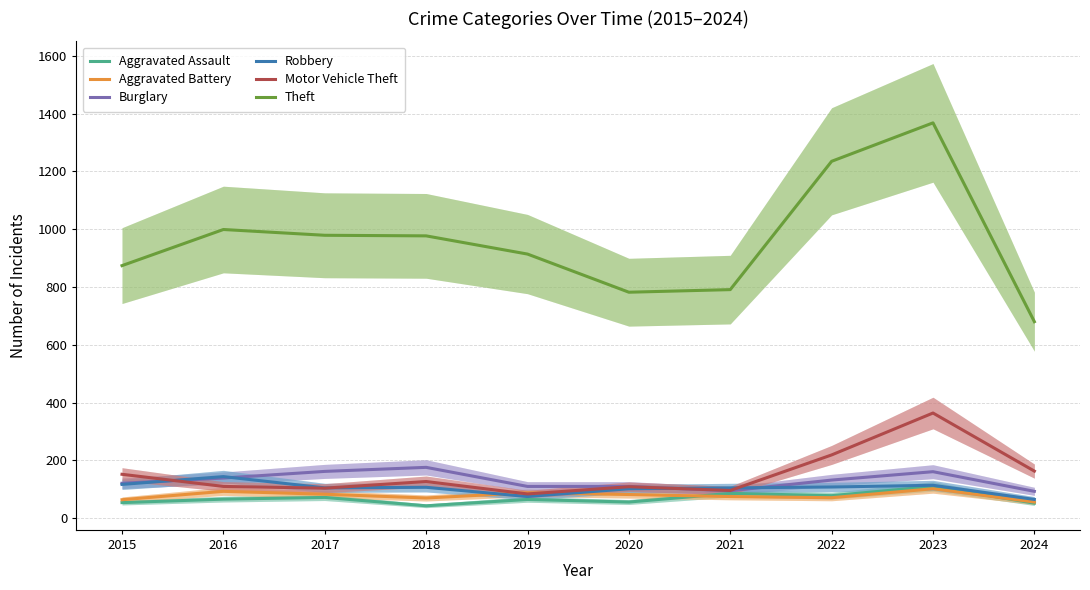

At which category does the chart reach its peak across all series?

2023